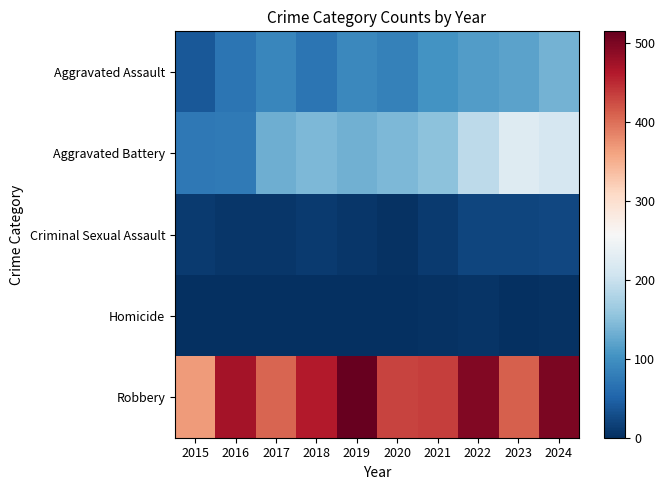

Reading right to left, extract all data points from this chart.

Aggravated Assault: 2024=136	2023=119	2022=113	2021=103	2020=83	2019=91	2018=69	2017=89	2016=70	2015=40
Aggravated Battery: 2024=215	2023=225	2022=191	2021=152	2020=141	2019=133	2018=142	2017=132	2016=75	2015=74
Criminal Sexual Assault: 2024=23	2023=21	2022=22	2021=12	2020=3	2019=7	2018=11	2017=7	2016=8	2015=11
Homicide: 2024=4	2023=2	2022=6	2021=4	2020=2	2019=1	2018=1	2017=1	2016=1	2015=0
Robbery: 2024=499	2023=411	2022=495	2021=435	2020=431	2019=515	2018=461	2017=407	2016=471	2015=368